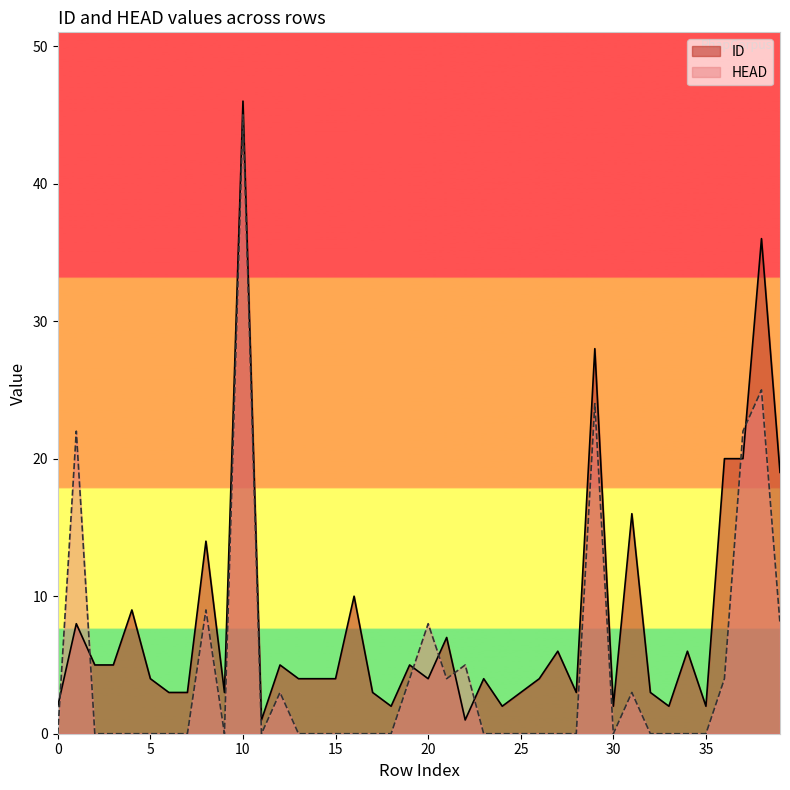

What is the value of the HEAD point at the 11th from the left?

45